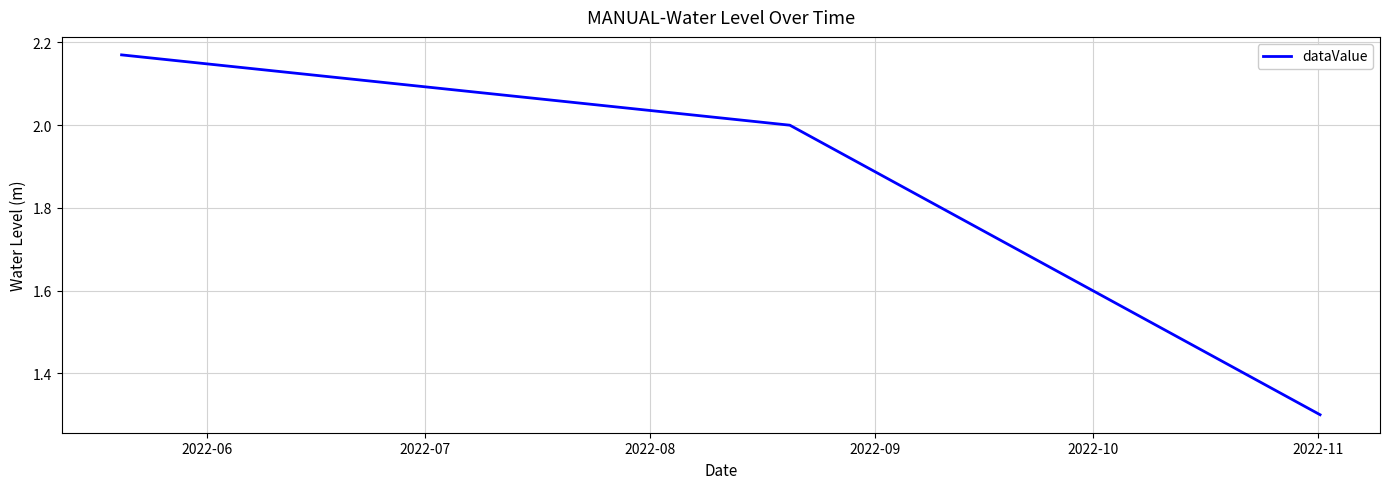

What is the minimum value shown in the chart?

1.3